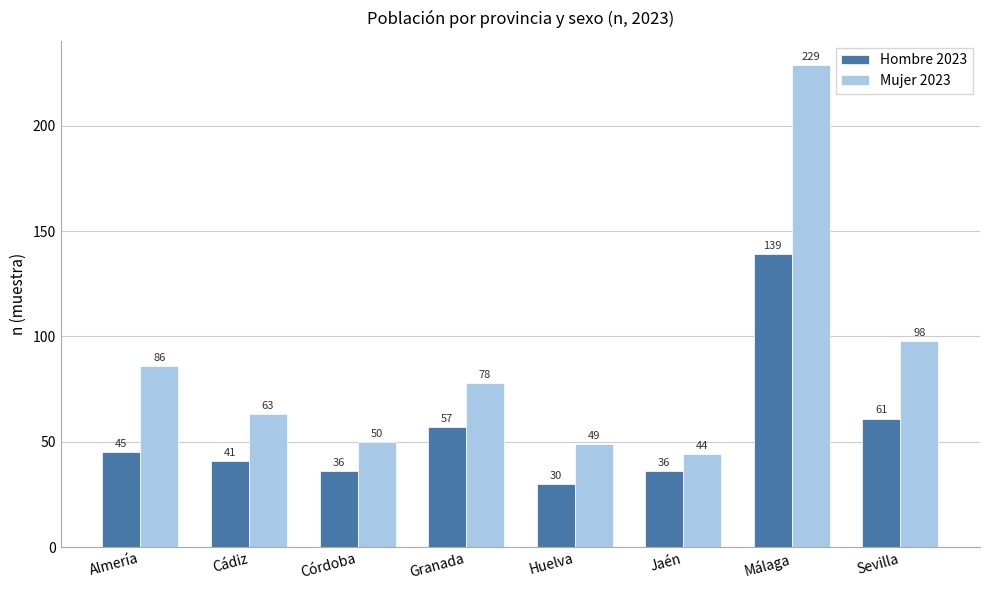

What is the value of the Mujer 2023 bar at the 1st from the left?

86